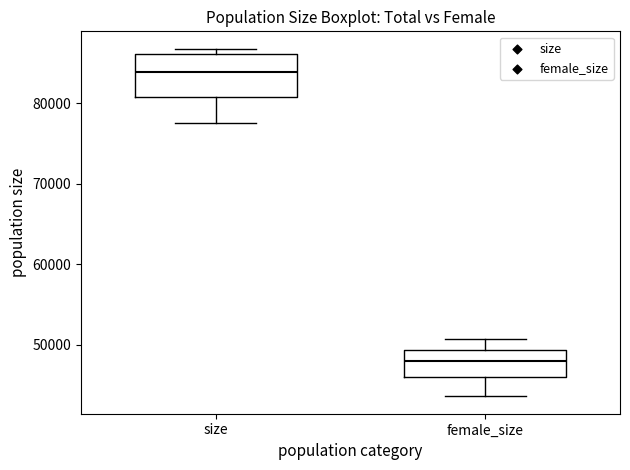

Where does the upper whisker of the box for female_size end on the y-axis? The values are not printed on the chart, so give them approximately, as read against the axis.

51000